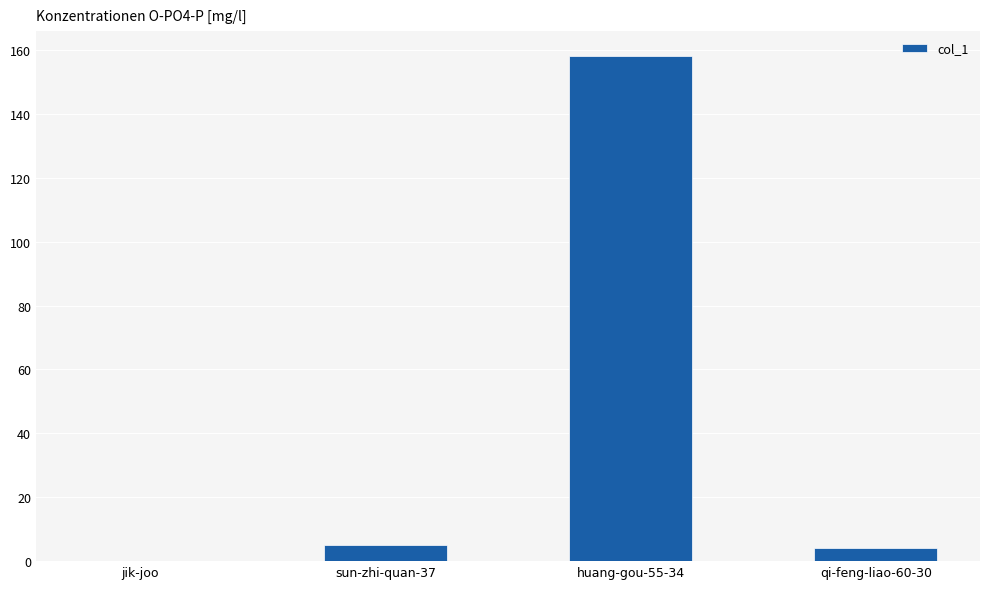

What is the sum of the values at sun-zhi-quan-37 and jik-joo?

5